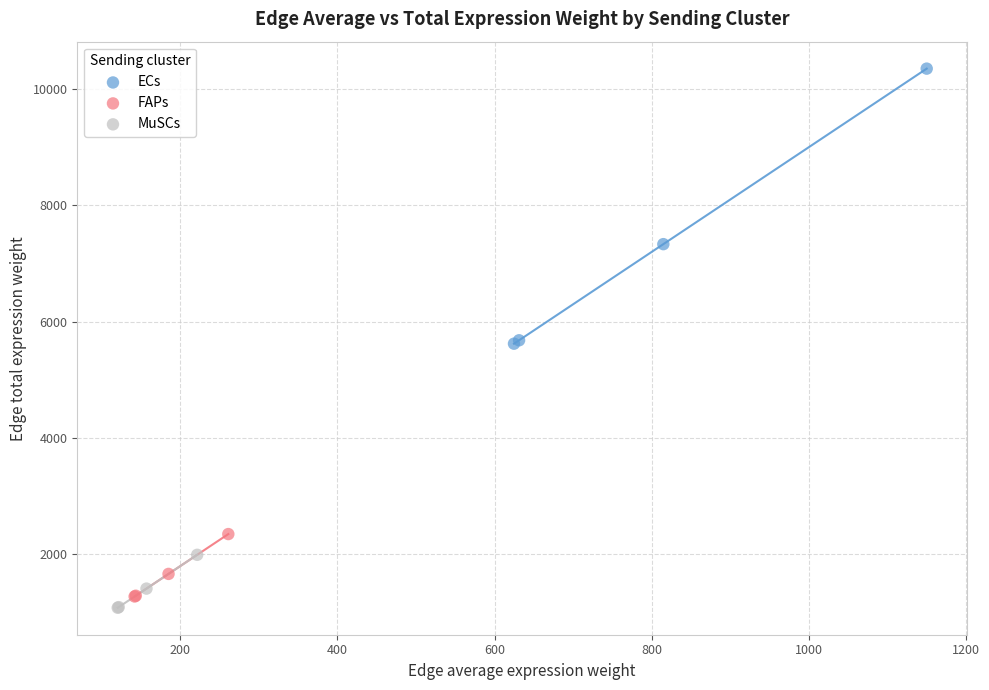

Which series contains the lowest Y value?

MuSCs